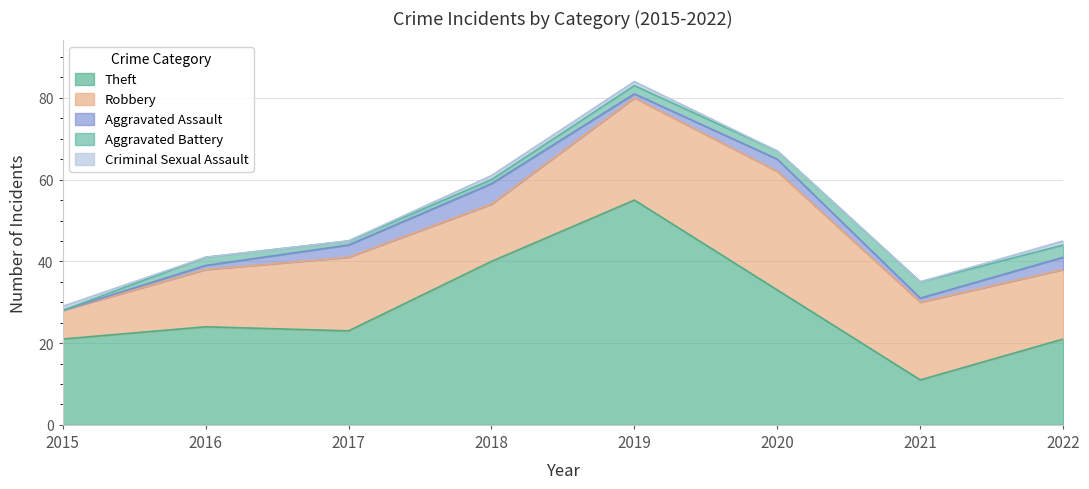

Is the value of Aggravated Assault at 2020 greater than the value of Robbery at 2022?

No